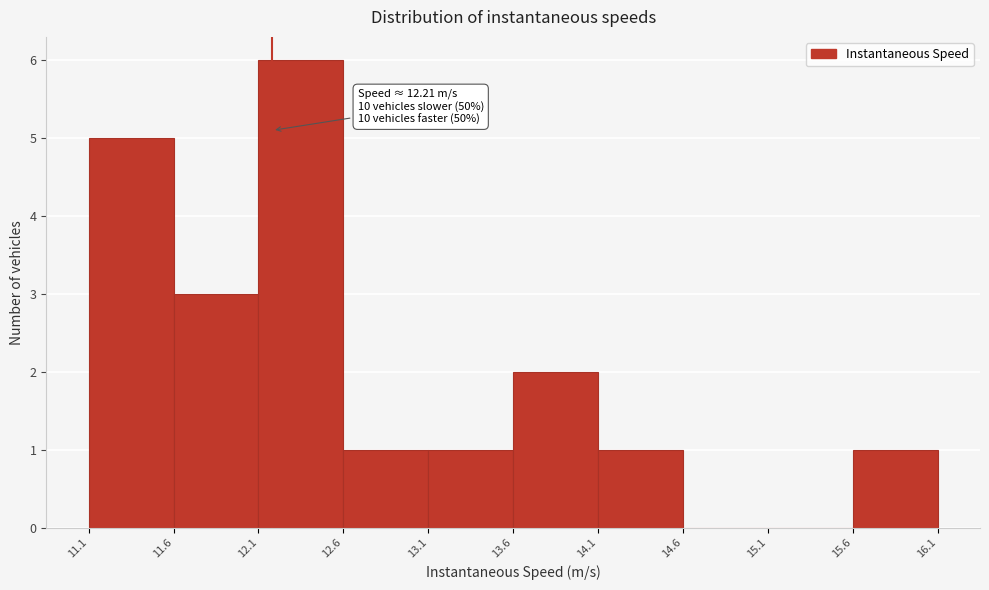

Which range on the x-axis has the tallest bar?

12.1 to 12.6